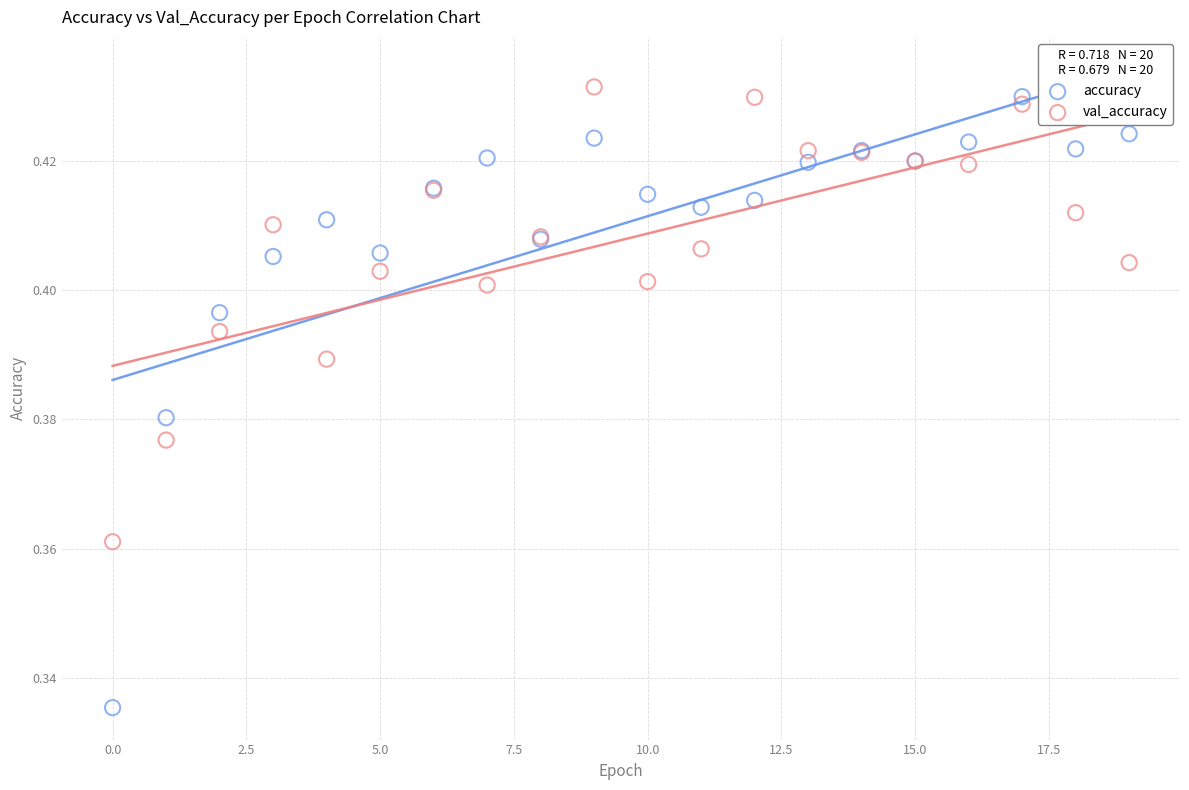

Which series reaches the minimum Y coordinate?

accuracy